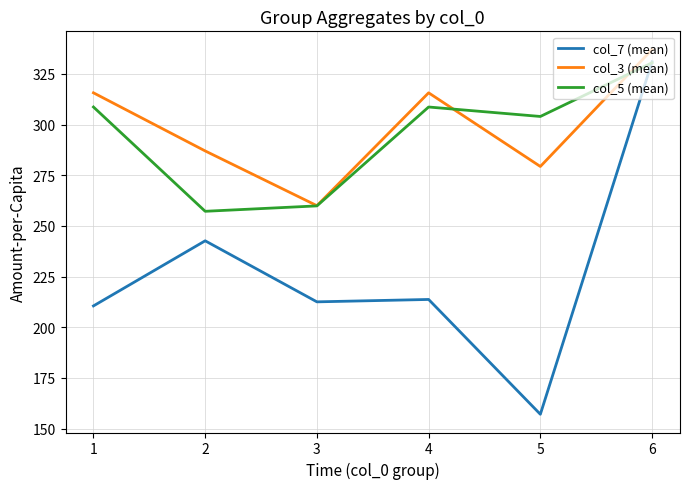

What is the difference between the highest and lowest values at 5?

146.9